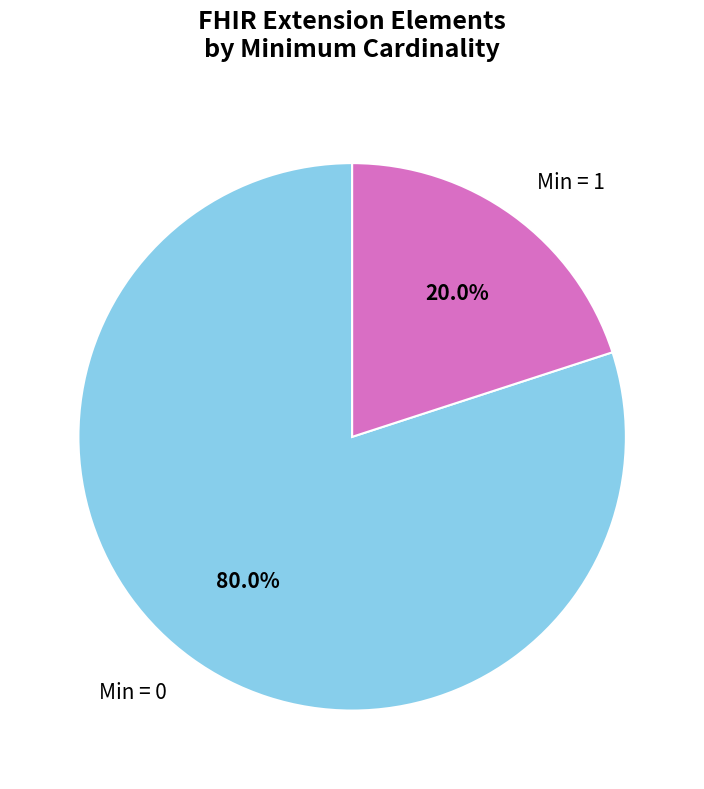

Does any single category account for the majority?

Yes